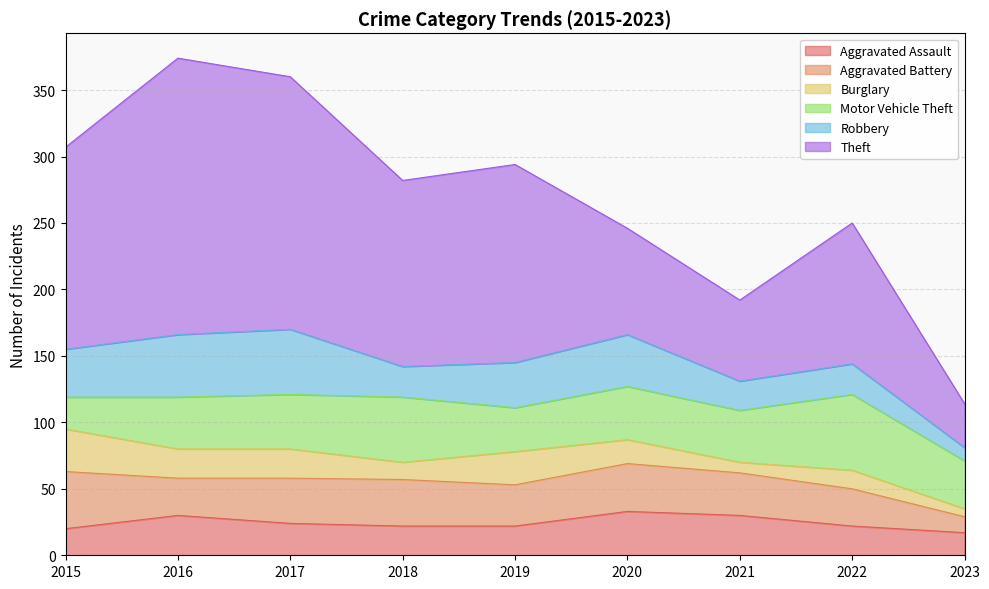

What is the difference between the maximum and minimum values in the Aggravated Assault series?

16